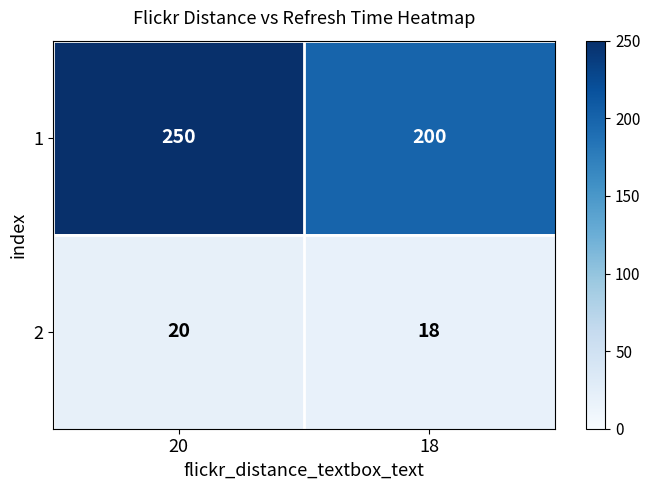

What is the spread (max minus min) of values at 18?

182